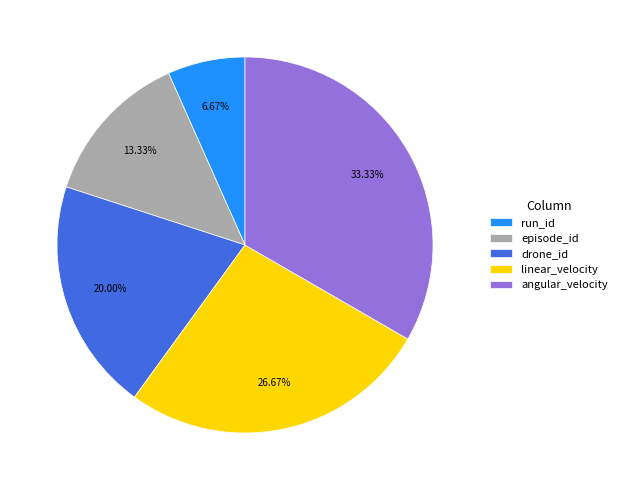

To the nearest percent, what is the average slice percentage?

20%